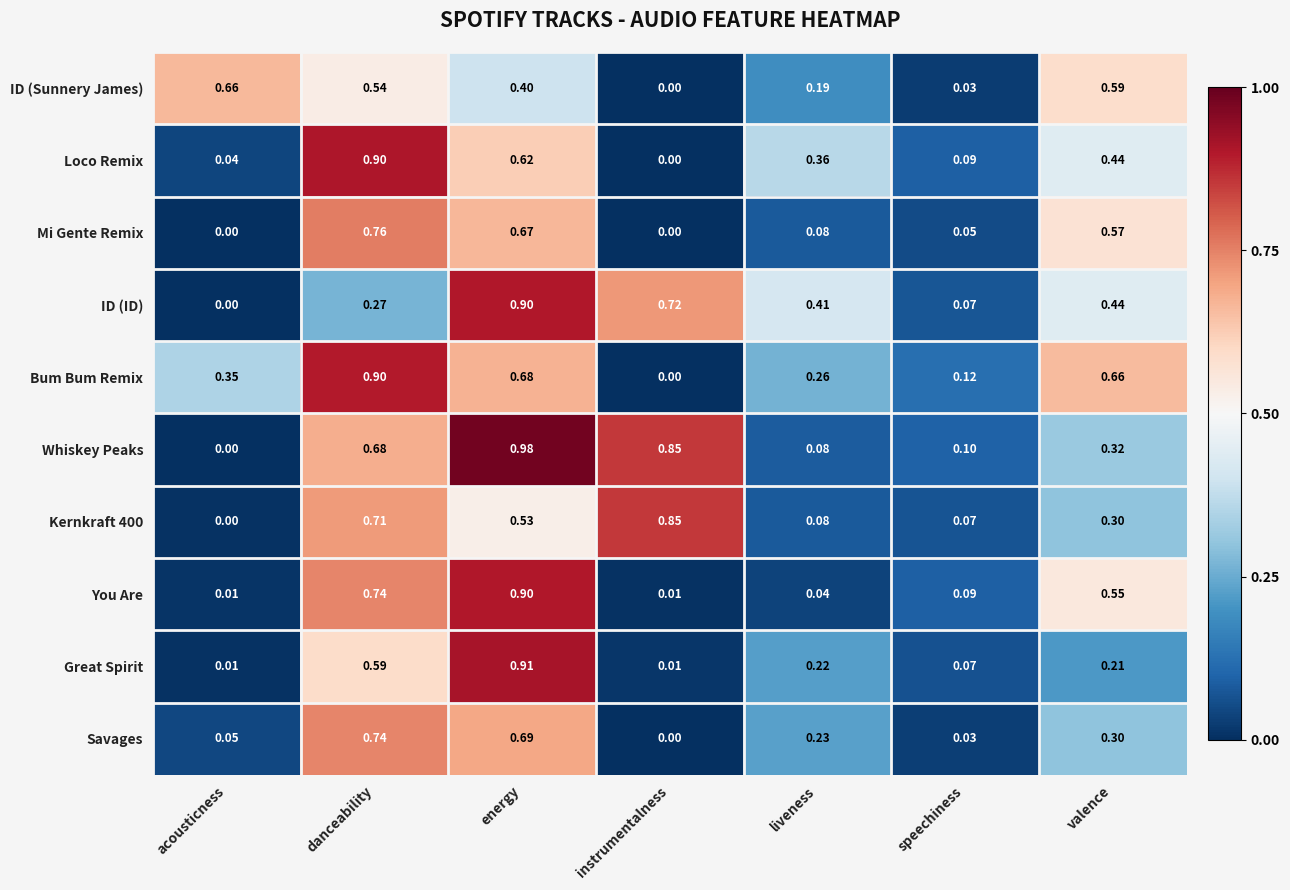

Which category has the highest value in the Savages series?

danceability